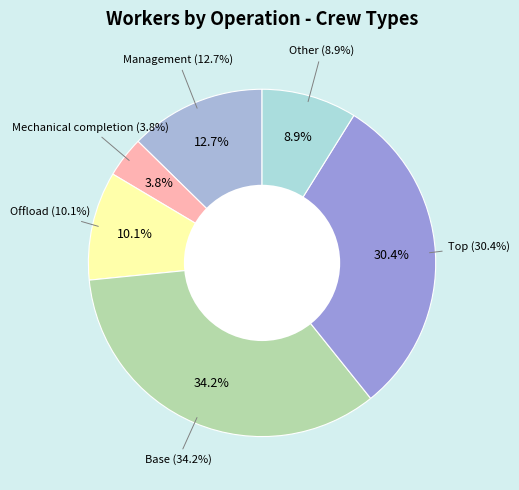

What percentage is the Offload slice, to the nearest percent?

10%